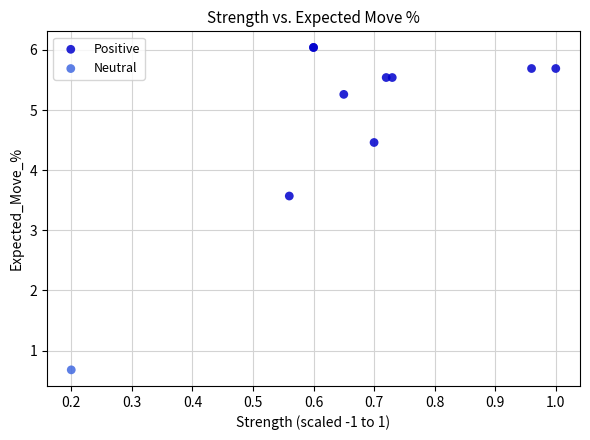

What are all the series names shown in the legend?

Positive, Neutral